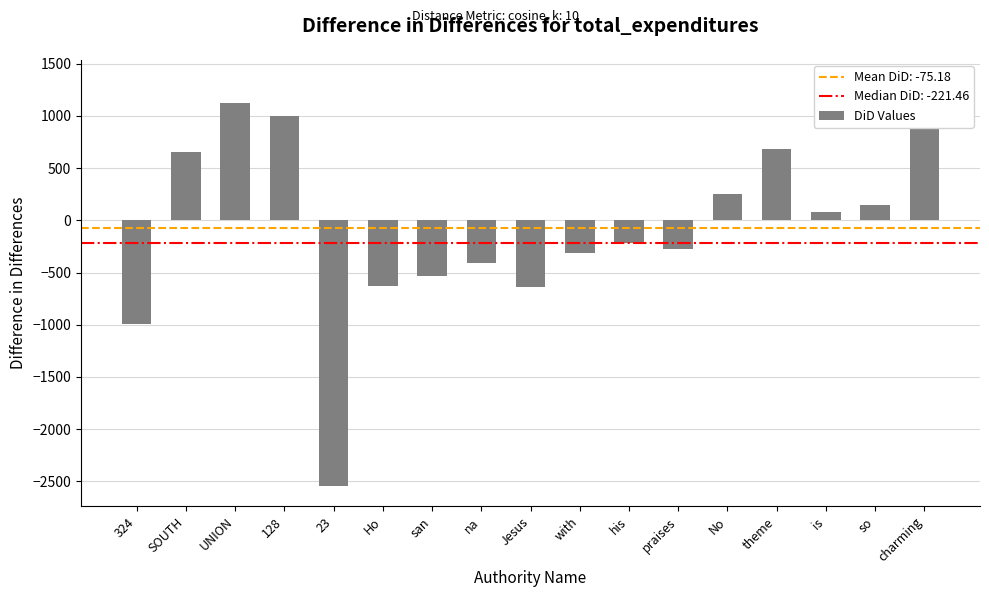

Approximately how many times larger is the value at so compared to is?

1.8